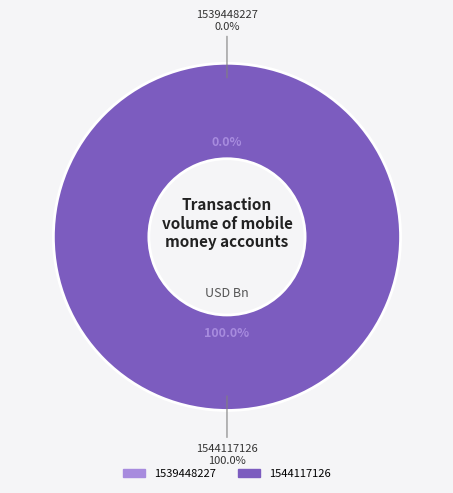

Is it true that 1539448227 is 0% of the pie?

True